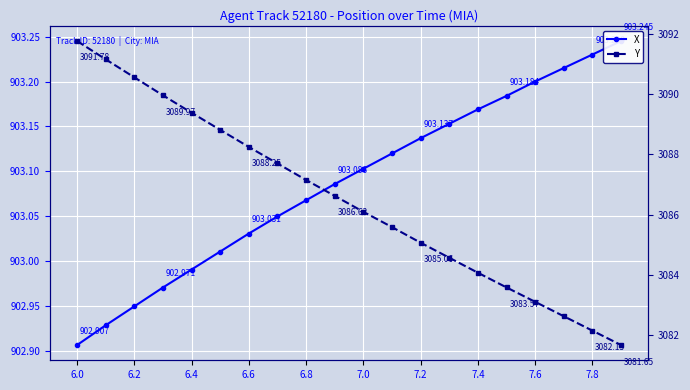

Which has a higher value, 14 or 6.6?

14